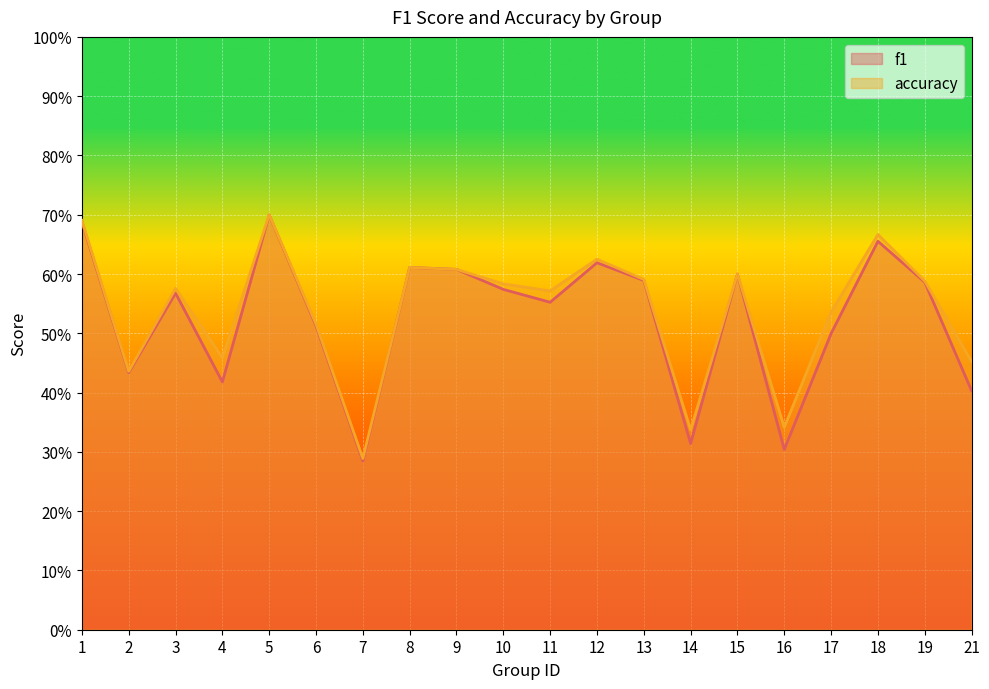

Read the accuracy value at 9.

0.6